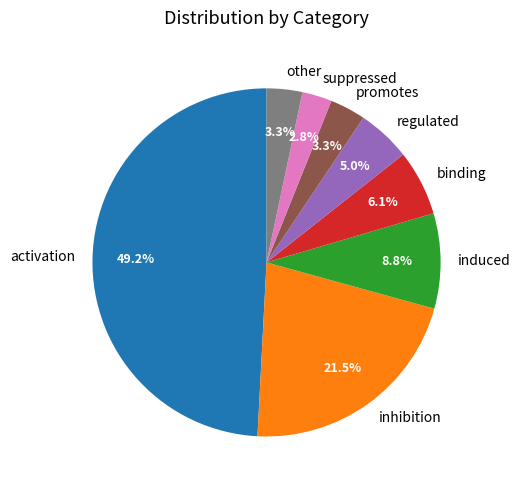

Which has a higher value, promotes or binding?

binding